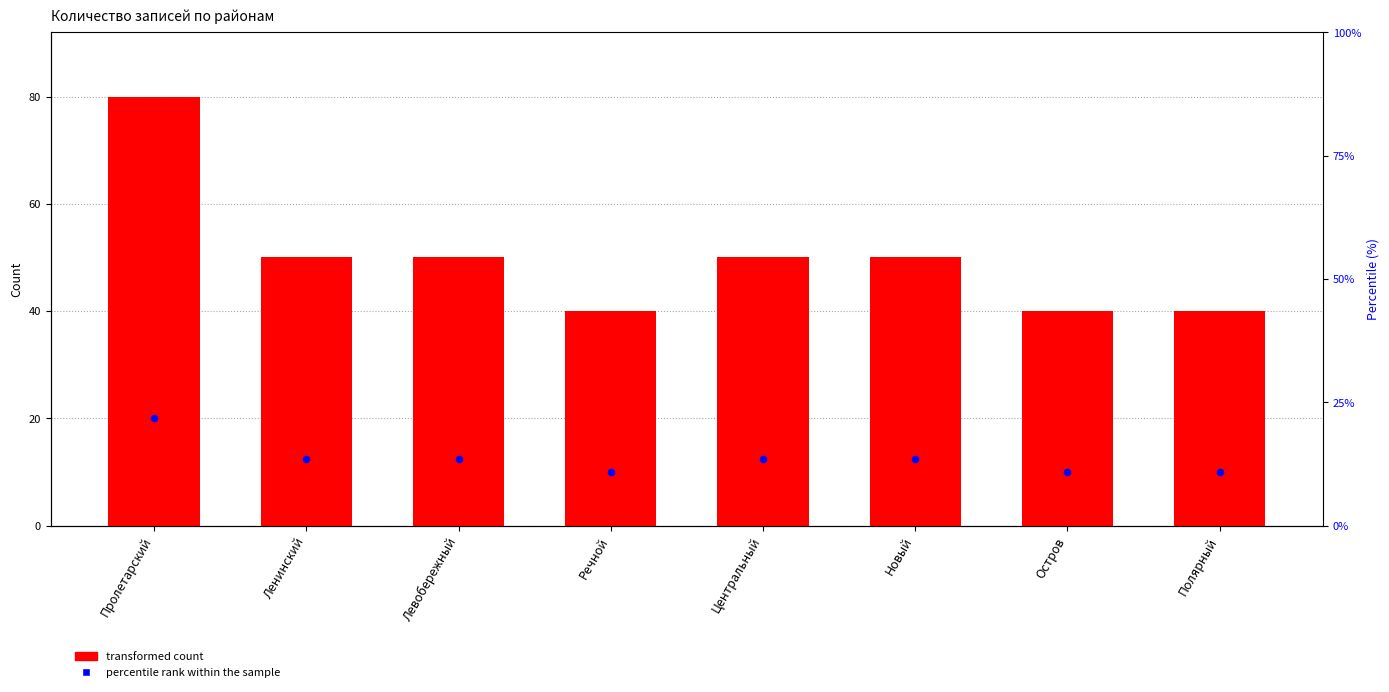

Which series contains the highest Y value?

transformed count